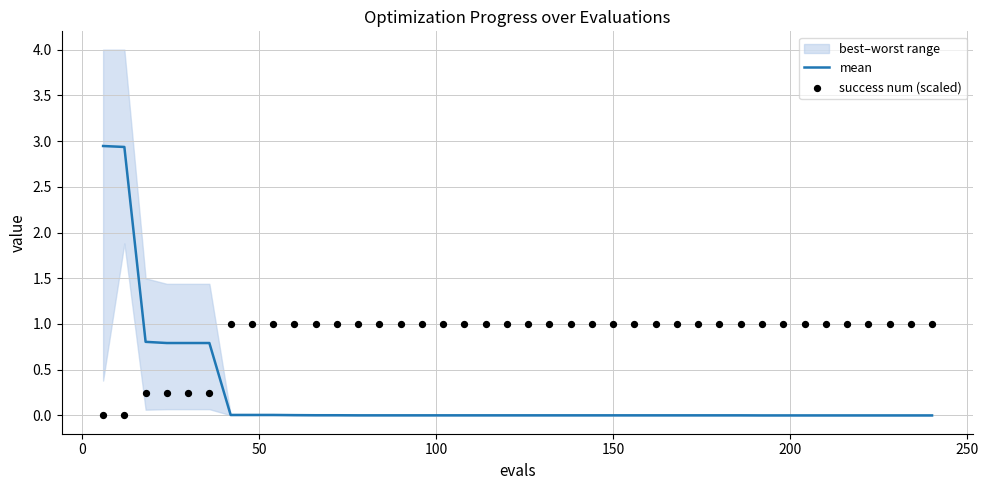

Which series has the largest total across all categories?

success num (scaled)